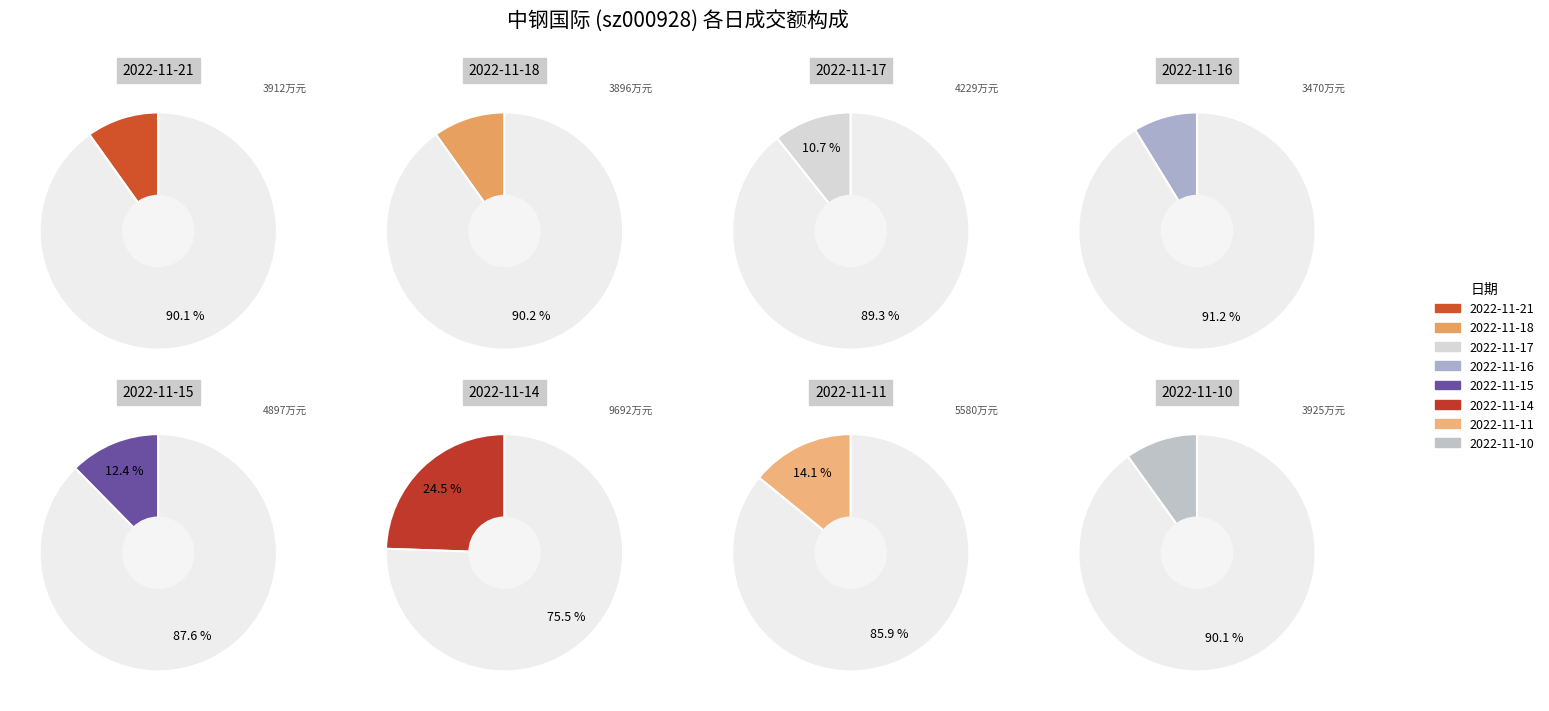

Count the number of slices in the pie.

8